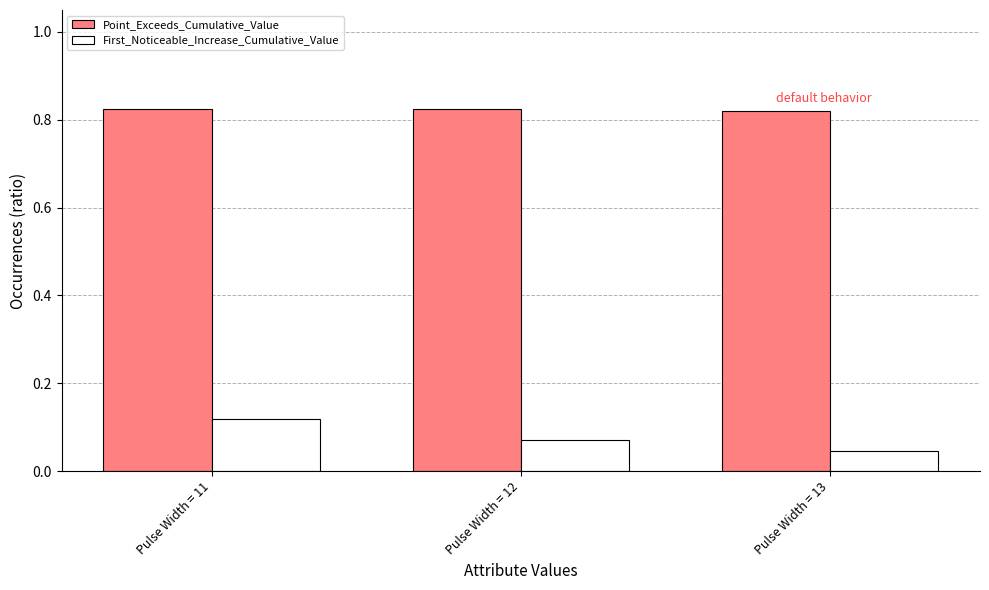

What is the sum of the Point_Exceeds_Cumulative_Value values at Pulse Width = 11 and Pulse Width = 13?

1.6